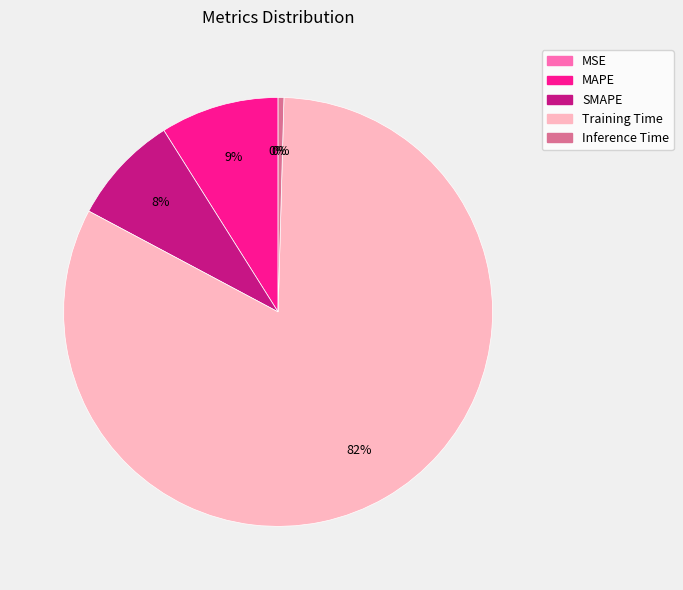

Is it true that MAPE is 9% of the pie?

True